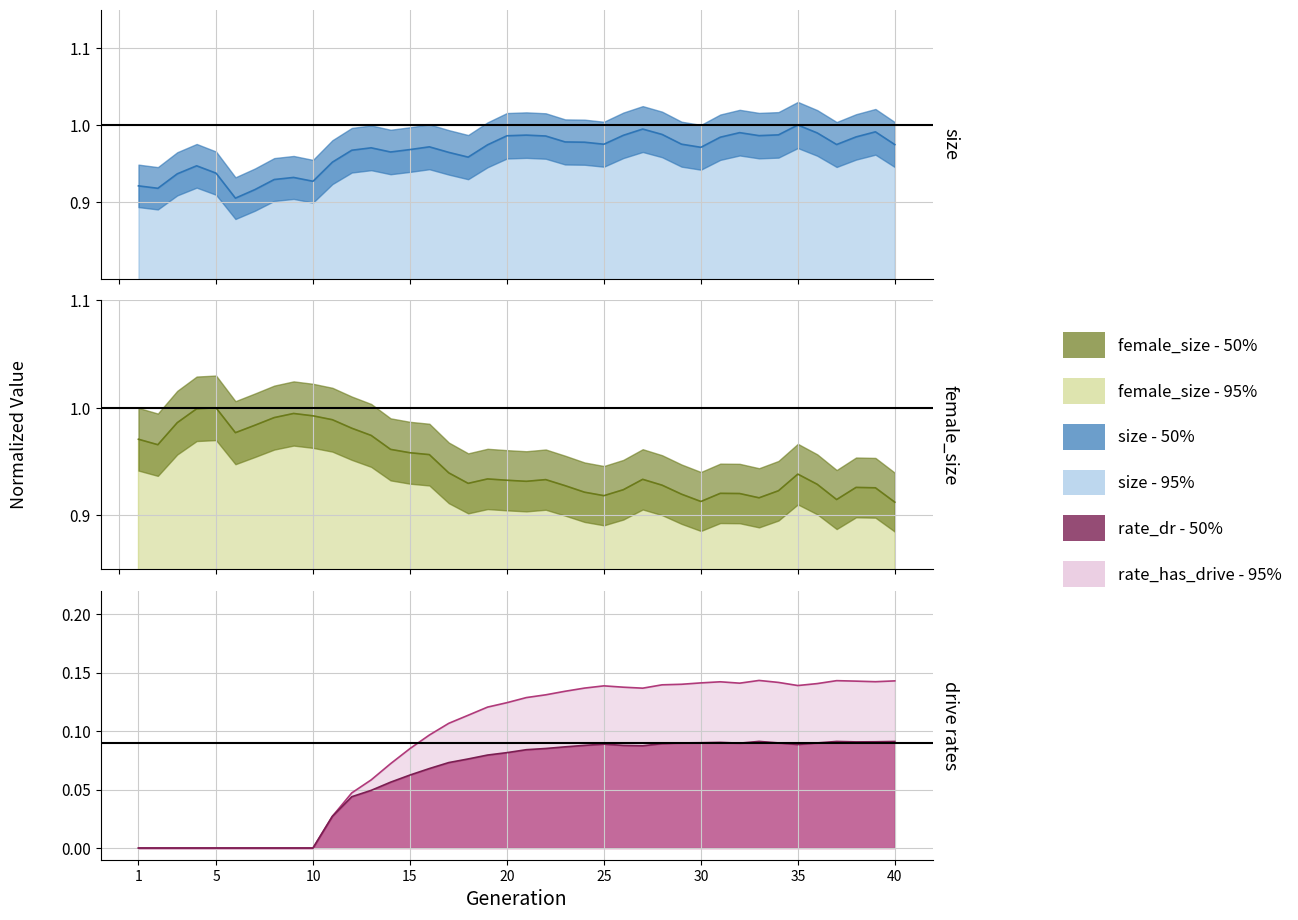

How many rate_dr values are between 0 and 1?

40